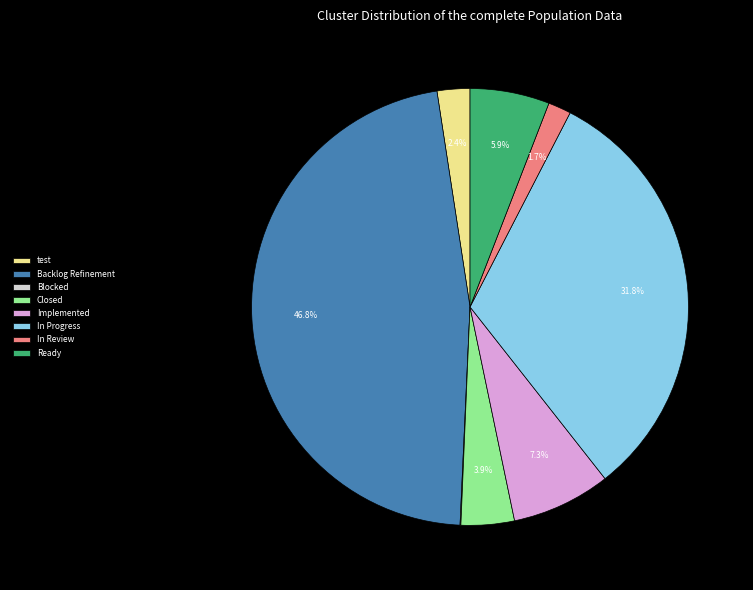

Does any single category account for the majority?

No